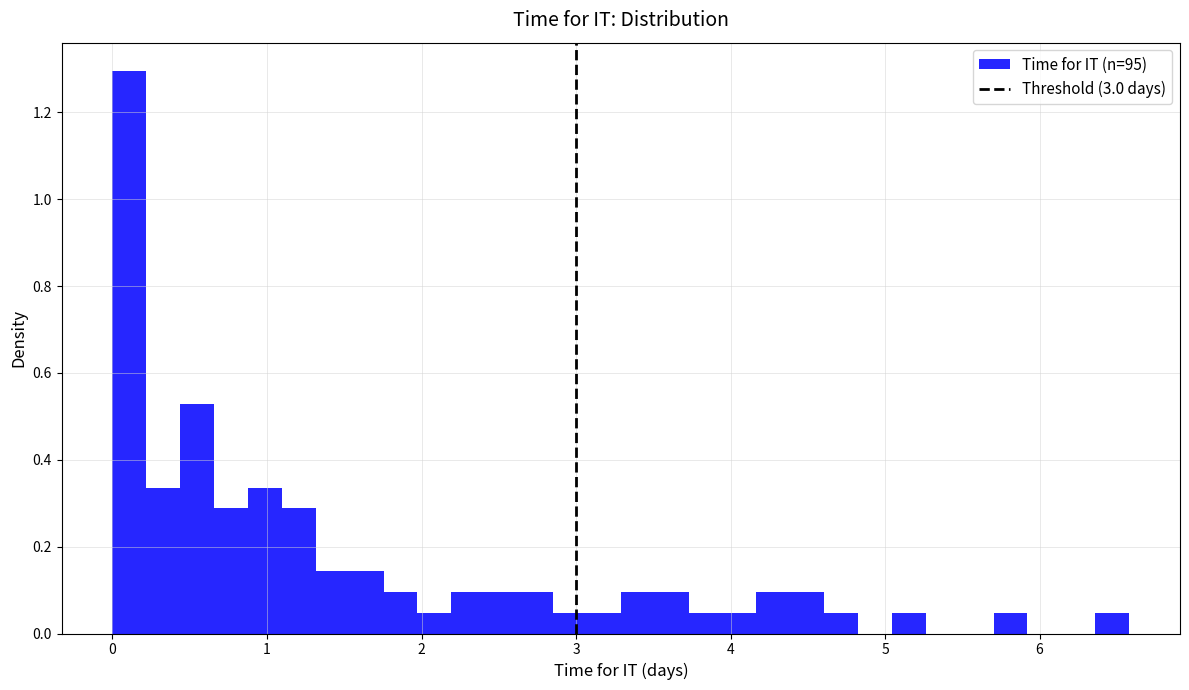

Read against the x-axis, roughly where is the centre of the tallest bar?

0.1